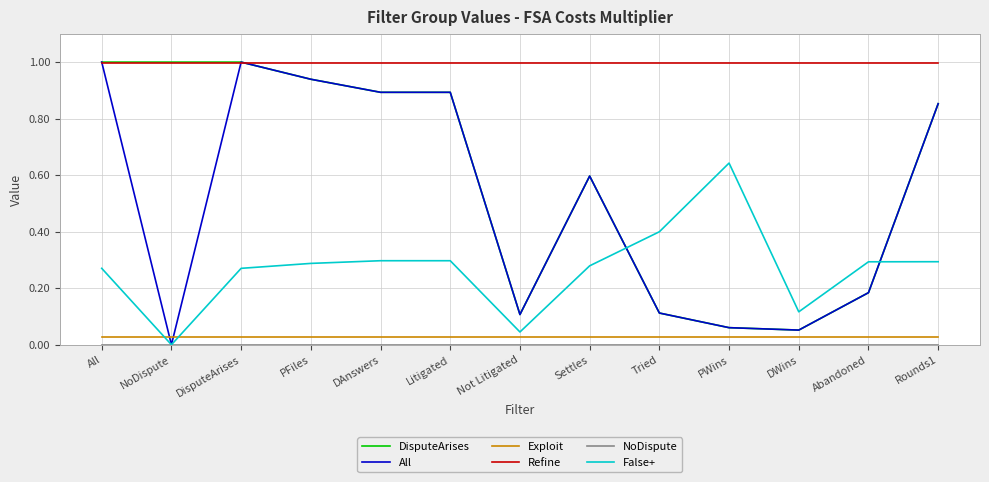

True or false: False+ has a value of 0.1 at PWins.

False